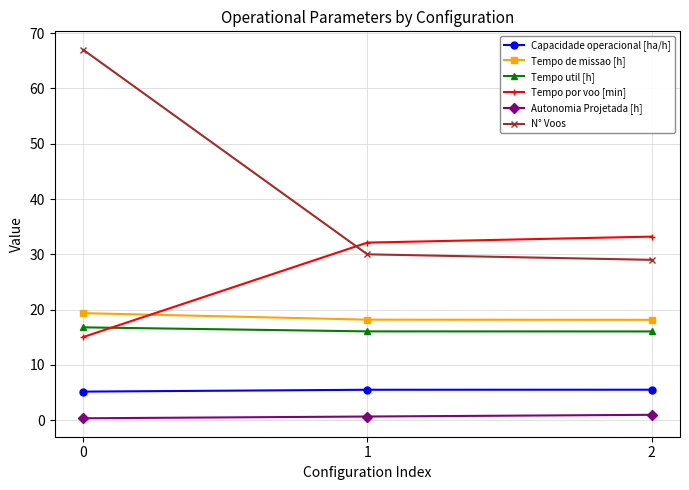

Is it true that Capacidade operacional [ha/h] equals 5.2 at 0?

True